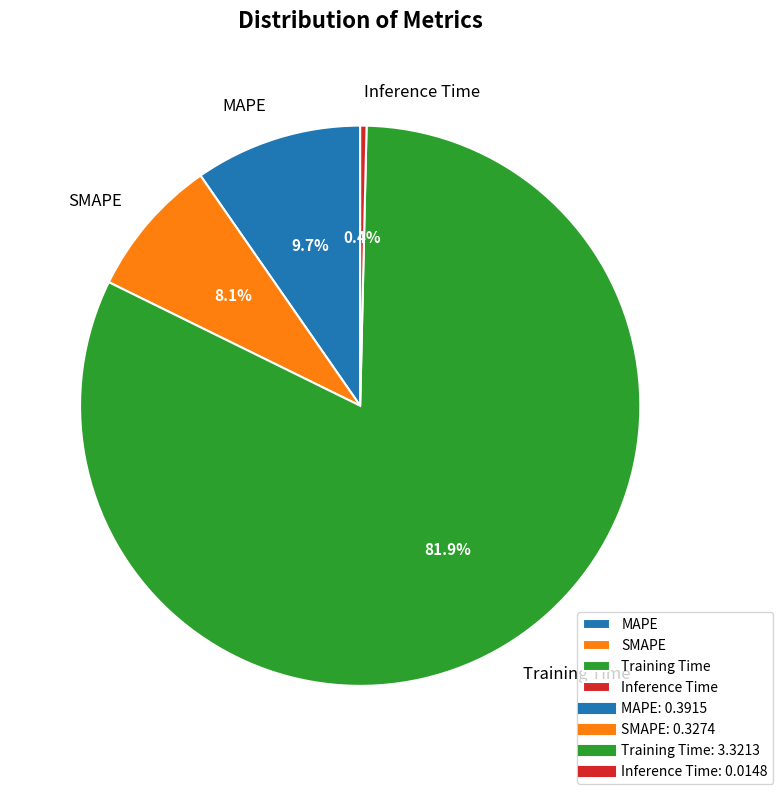

To the nearest percent, what is the average slice percentage?

25%